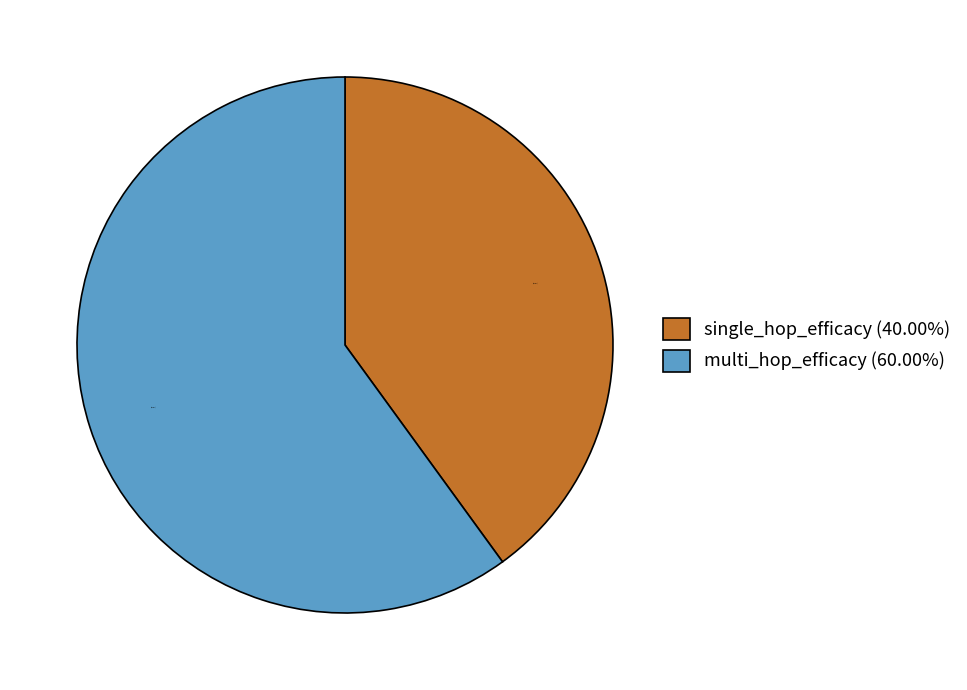

Which slice represents more than half of the pie?

multi_hop_efficacy